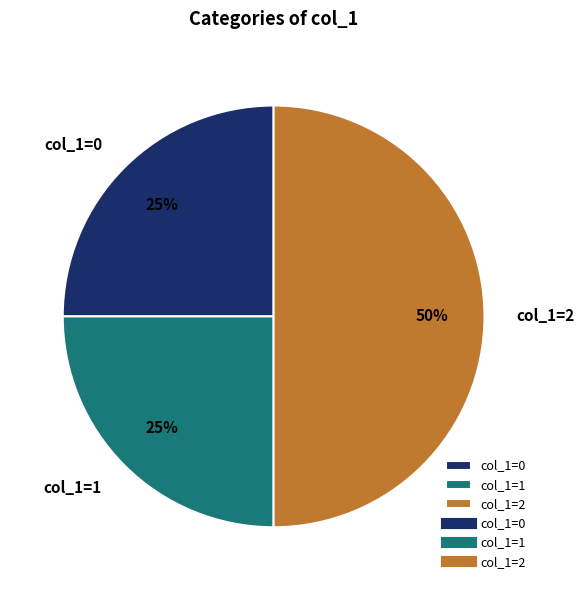

What is the ratio of the value at col_1=2 to the value at col_1=1?

2.0